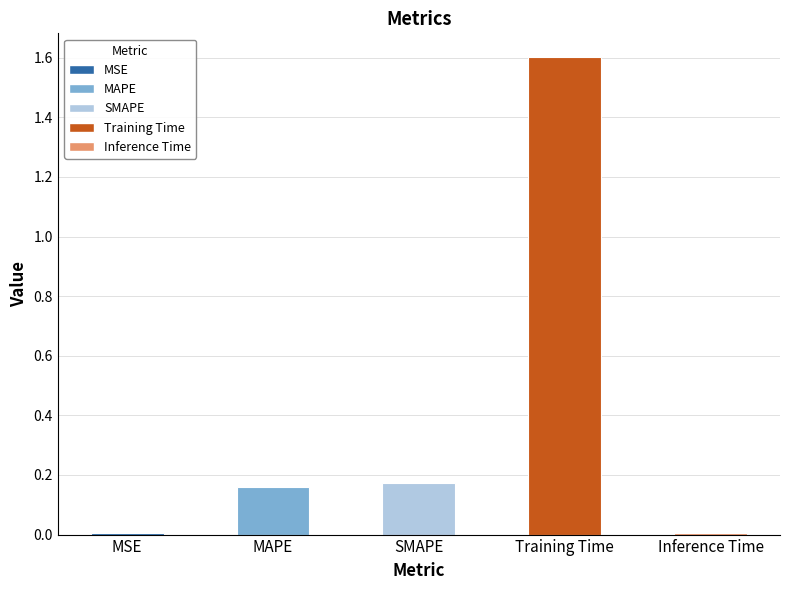

The chart shows a value of 0.3 at SMAPE. True or false?

False